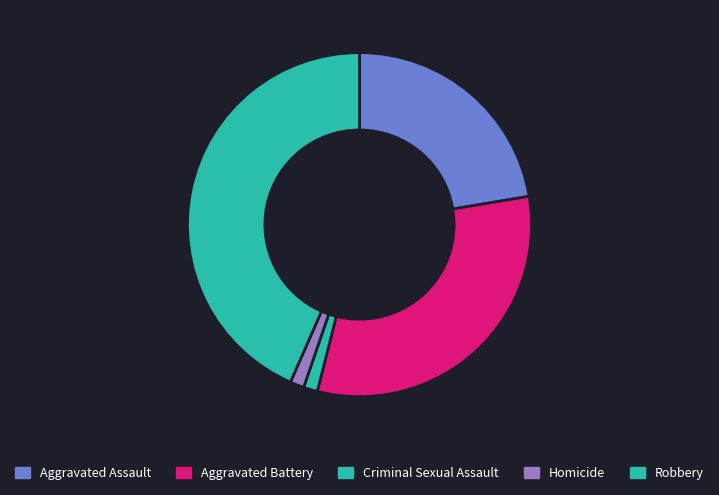

To the nearest percent, what is the difference between the Criminal Sexual Assault and Aggravated Battery slice percentages?

30%